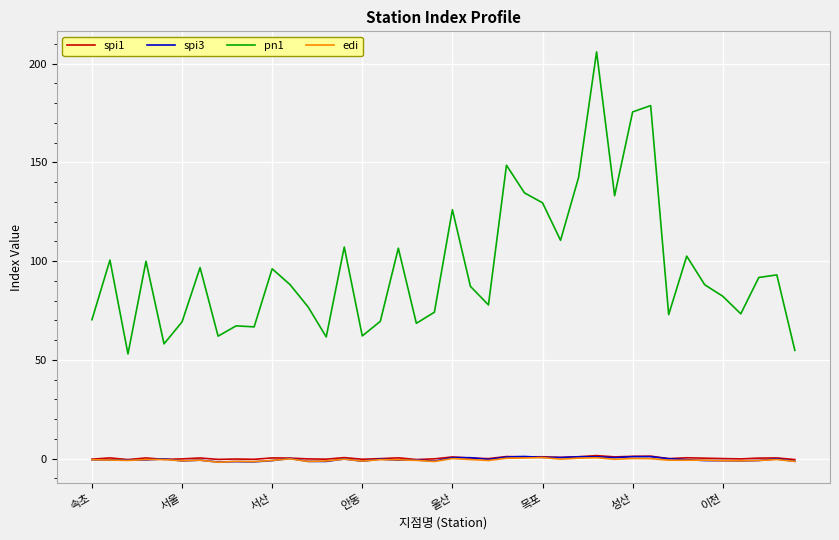

What is the difference between the maximum and minimum values in the spi3 series?

2.8